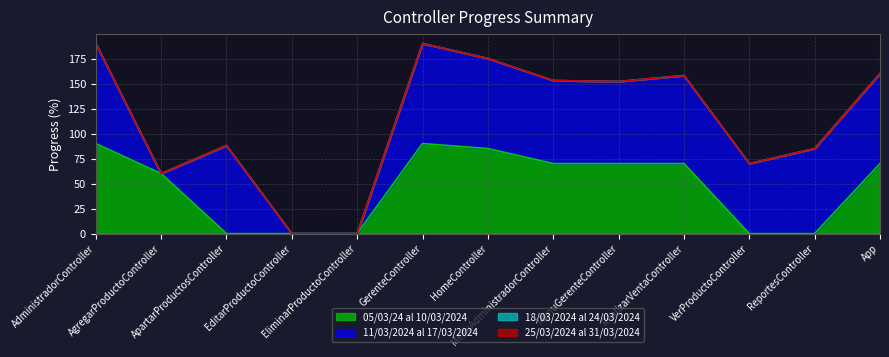

What value does the 11/03/2024 al 17/03/2024 series have at VerProductoController, to the nearest 10?

70